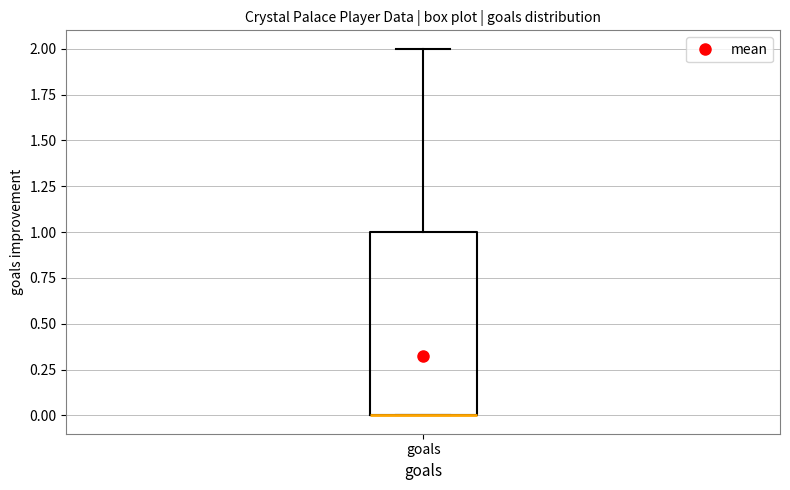

Read this box plot against the y-axis: the position of the median line, the range covered by the box, and the ends of both whiskers. The values are not printed on the chart, so give them approximately, as read against the axis.

median 0 (drawn on the box's lower edge), box 0 to 1, whiskers 0 to 2